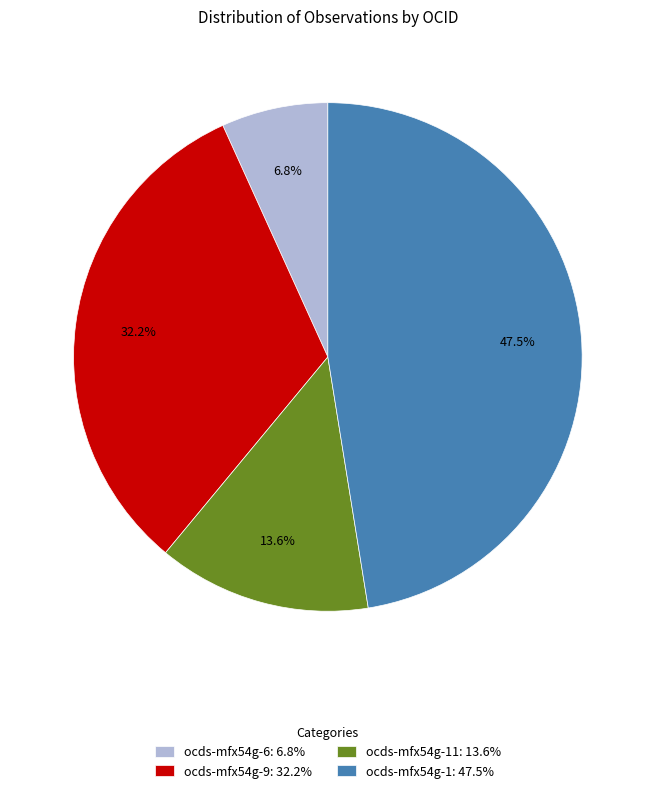

Which slice is the smallest?

ocds-mfx54g-6: 6.8%